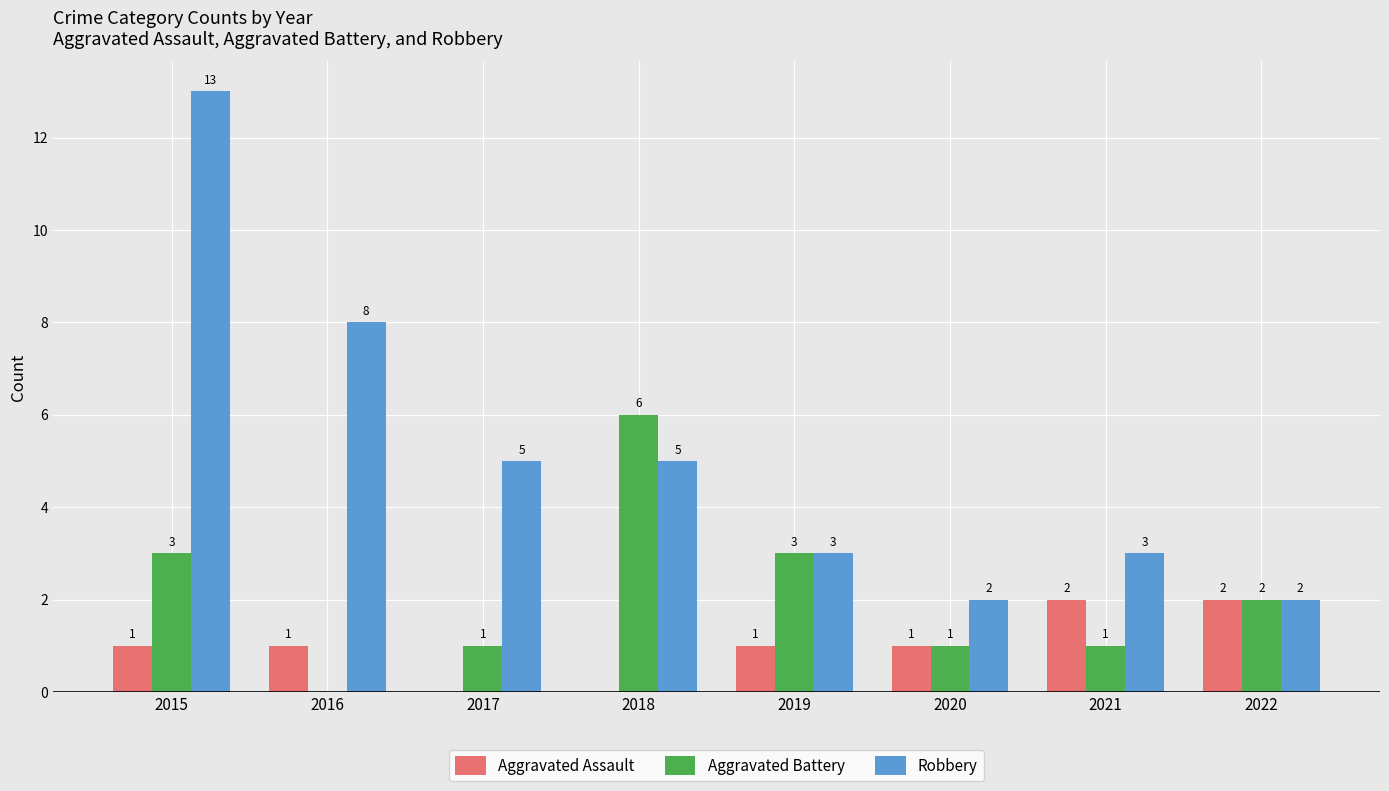

What is the sum of the Aggravated Battery values at 2015 and 2017?

4